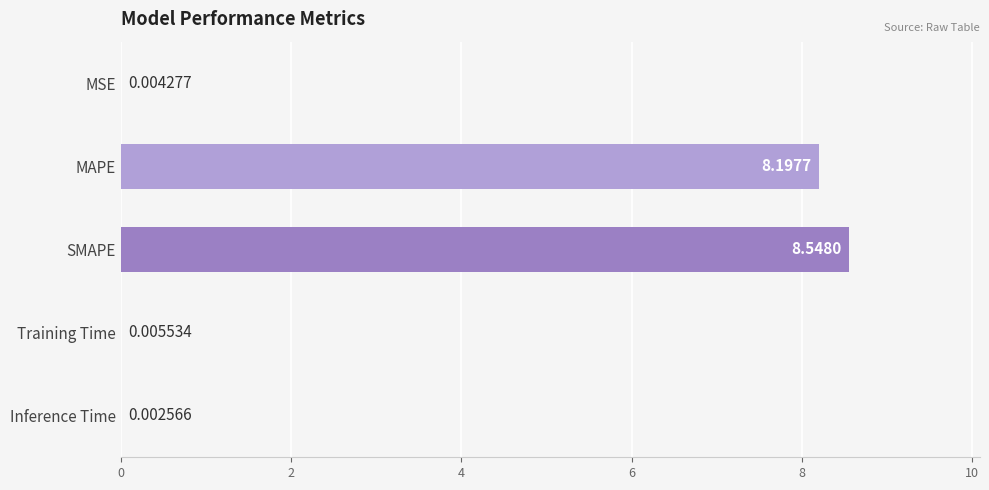

Which label corresponds to the largest value in the chart?

SMAPE